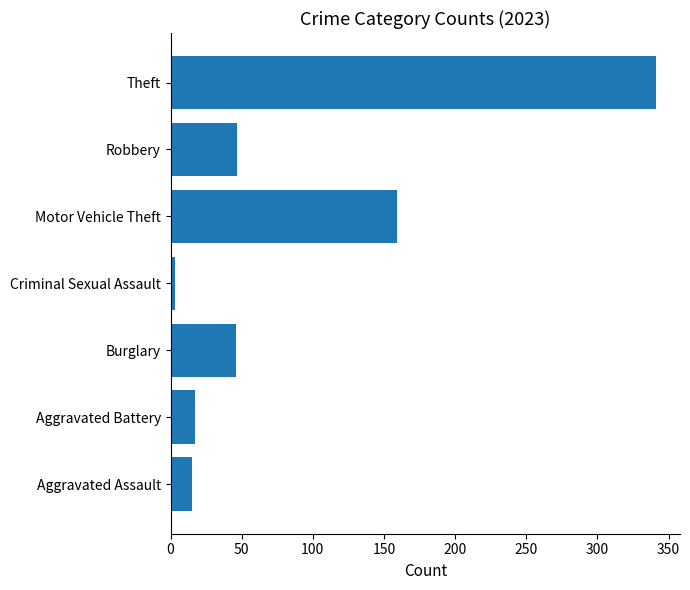

What is the greatest value displayed?

341